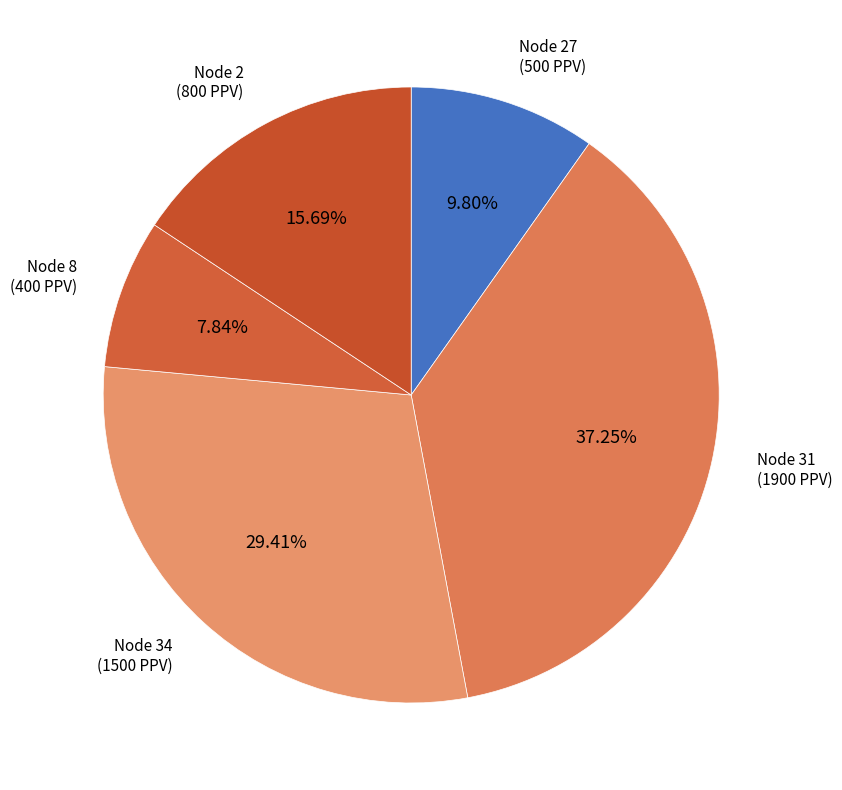

Does Node 34 account for over 50% of the chart?

No